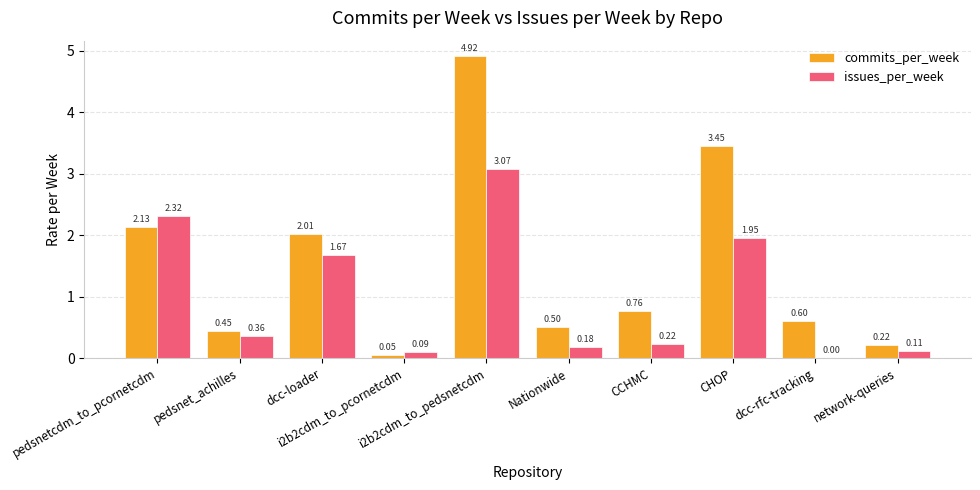

Which series has the largest total across all categories?

commits_per_week